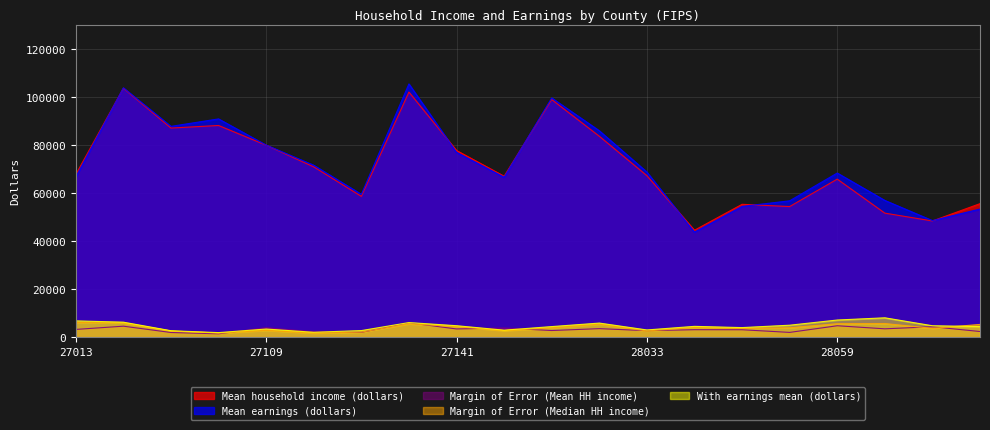

True or false: Margin of Error (Median HH income) and Mean household income (dollars) intersect in this chart.

False